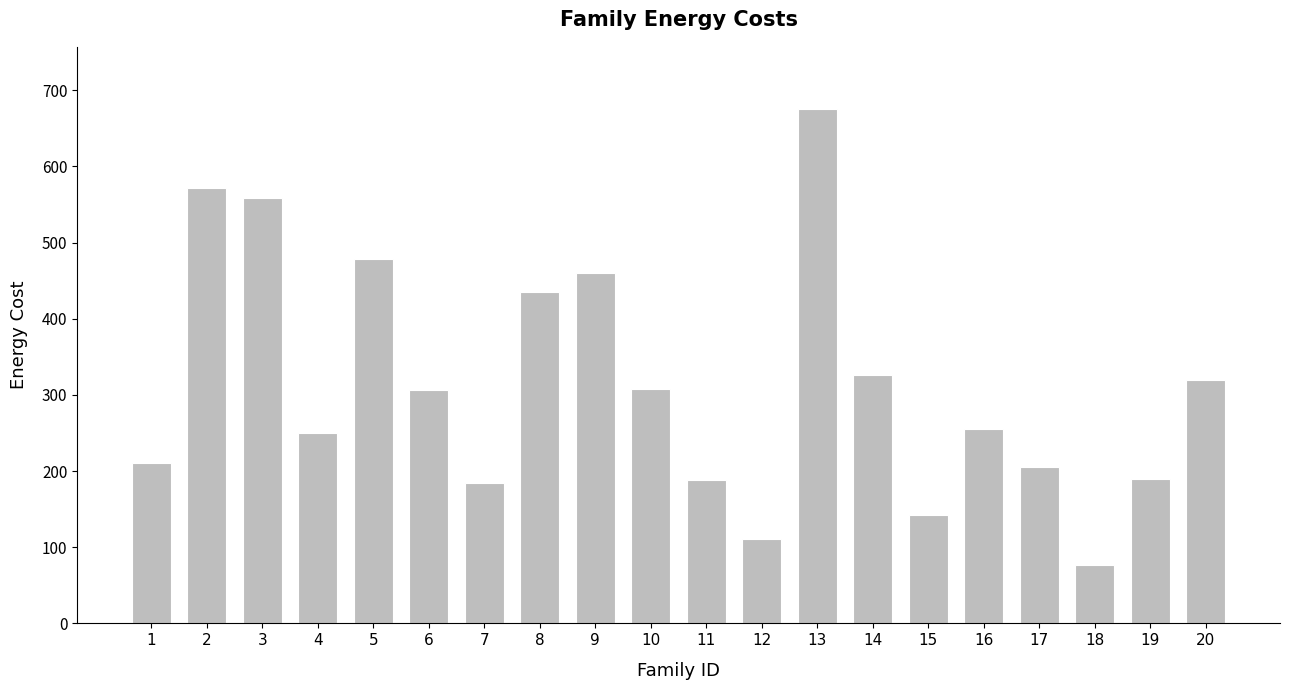

What is the difference between the values at 6 and 16?

52